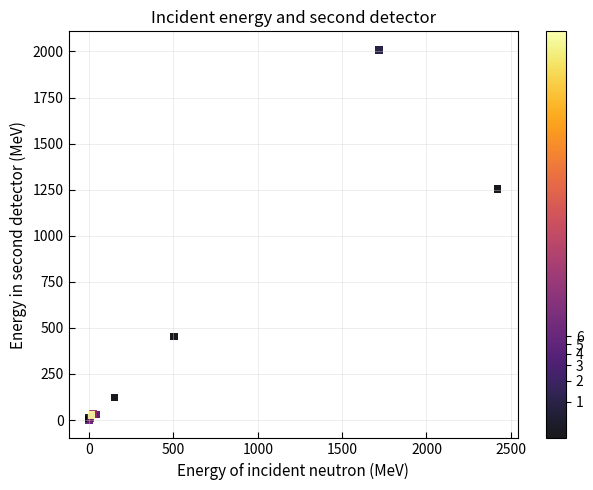

What Y value in the scatter plot is closest to 1005?

1254